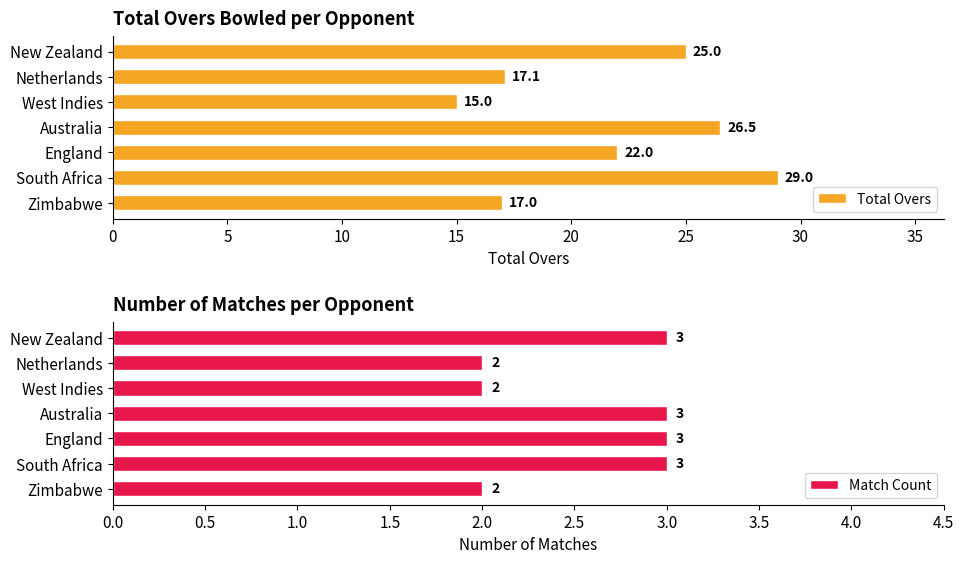

Reading left to right, what are all the values shown in this chart?

Total Overs: 17.0	29.0	22.0	26.5	15.0	17.1	25.0
Match Count: 2.0	3.0	3.0	3.0	2.0	2.0	3.0